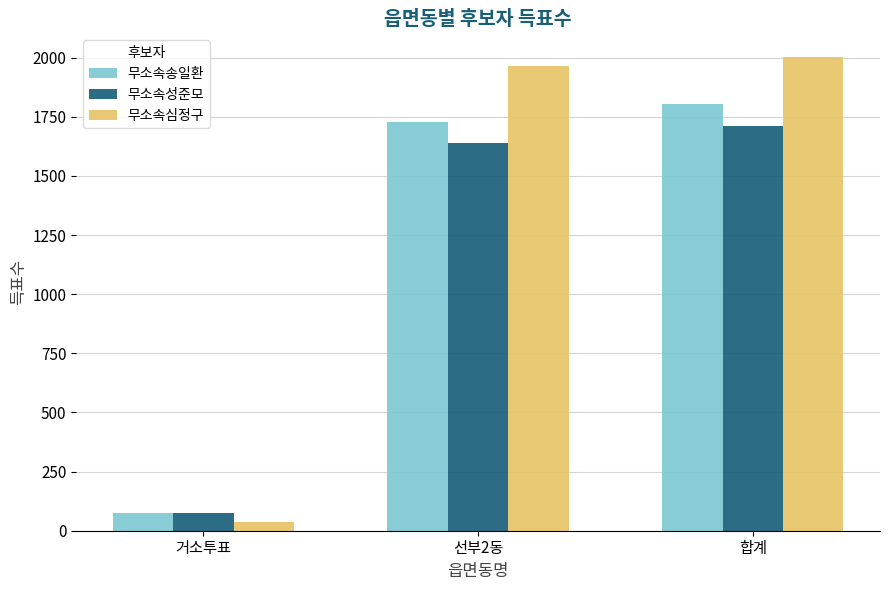

Which series has the largest range (max minus min)?

무소속심정구